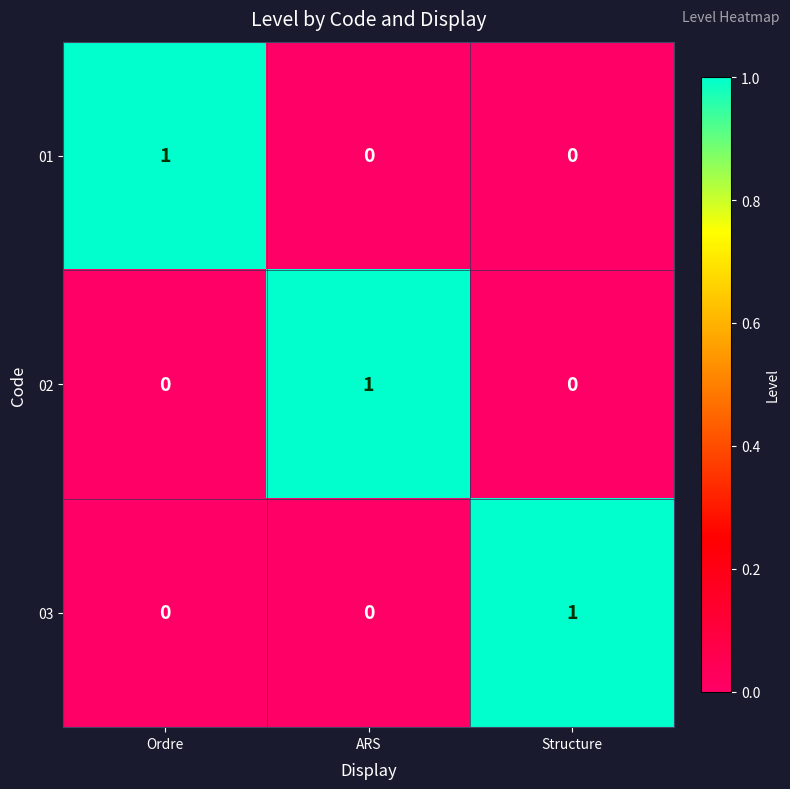

Which category has the highest value in the 03 series?

Structure